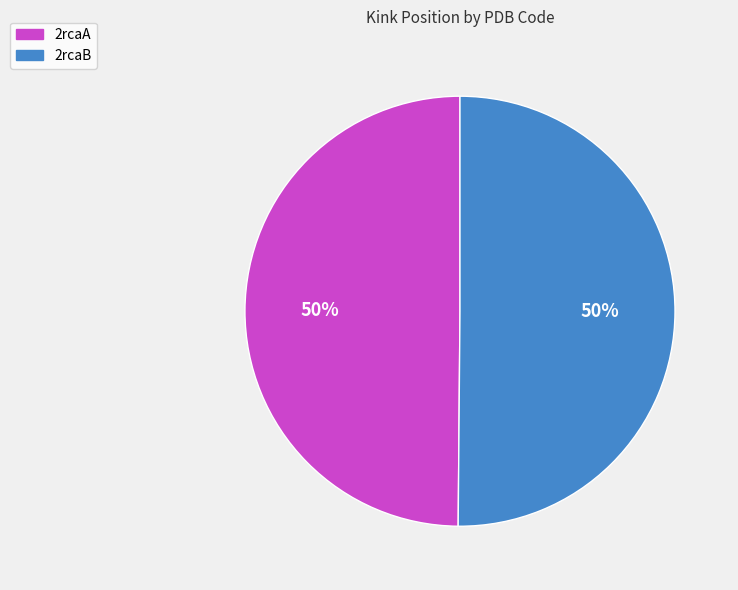

Is it true that 2rcaA is 50% of the pie?

True